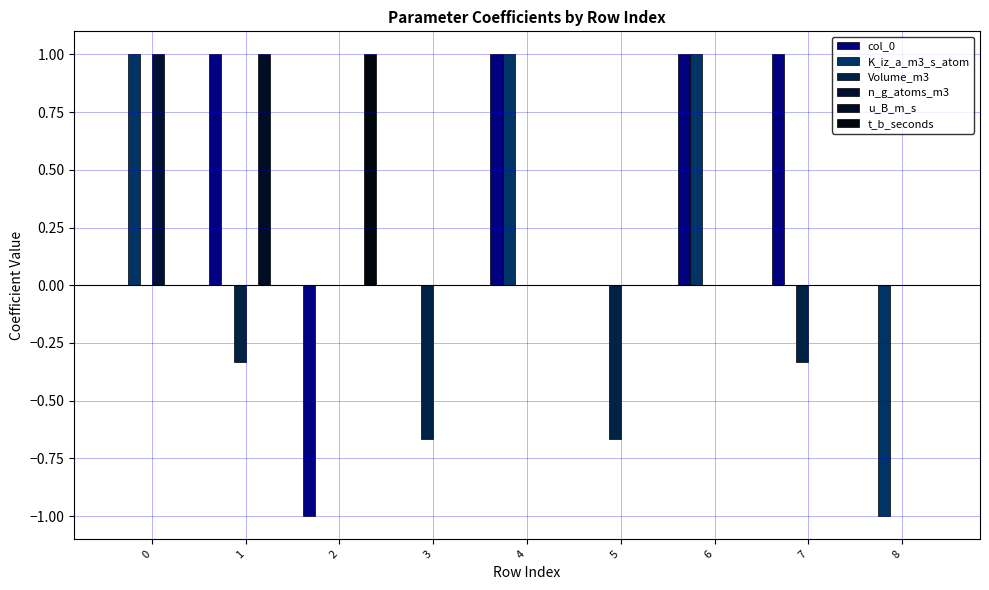

Are the bars grouped side by side (vs. stacked)?

Yes